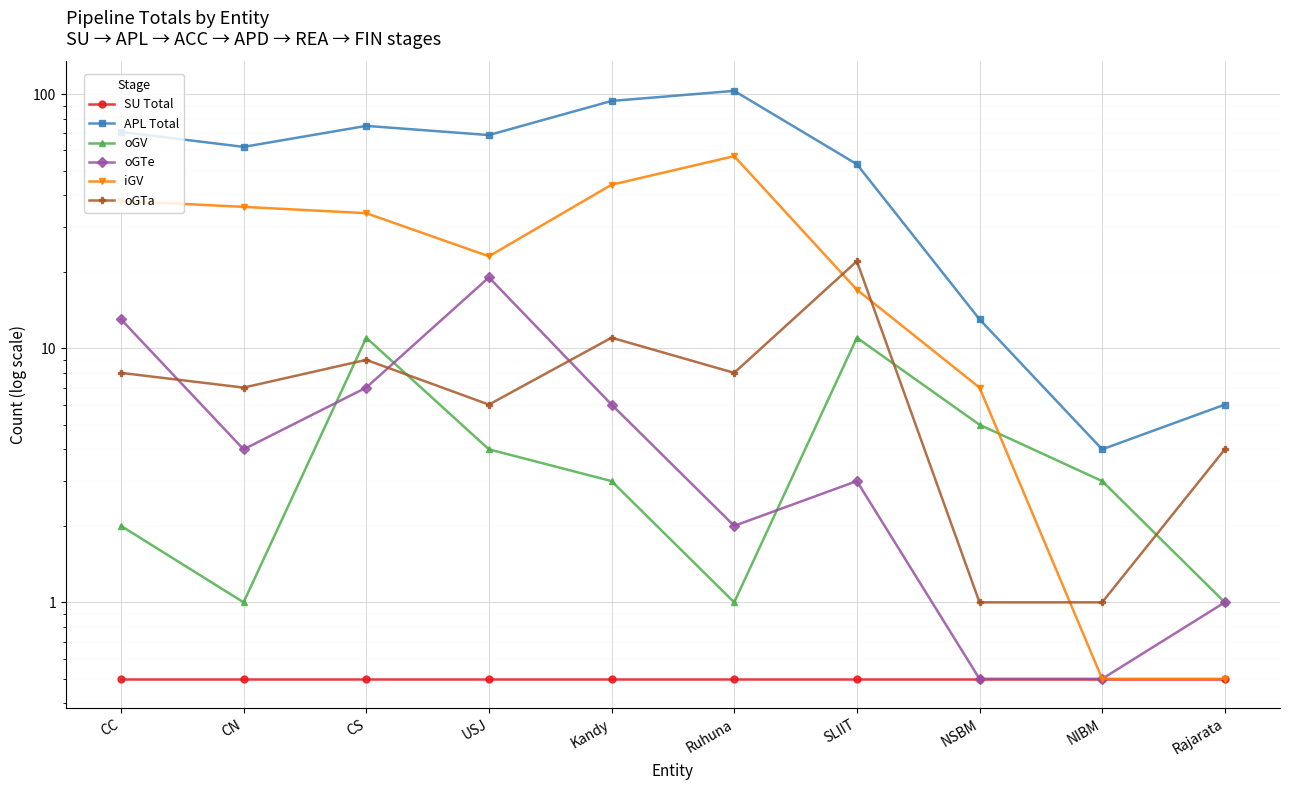

Reading right to left, extract all data points from this chart.

SU Total: 0.5	0.5	0.5	0.5	0.5	0.5	0.5	0.5	0.5	0.5
APL Total: 6.0	4.0	13.0	53.0	103.0	94.0	69.0	75.0	62.0	71.0
oGV: 1.0	3.0	5.0	11.0	1.0	3.0	4.0	11.0	1.0	2.0
oGTe: 1.0	0.5	0.5	3.0	2.0	6.0	19.0	7.0	4.0	13.0
iGV: 0.5	0.5	7.0	17.0	57.0	44.0	23.0	34.0	36.0	38.0
oGTa: 4.0	1.0	1.0	22.0	8.0	11.0	6.0	9.0	7.0	8.0